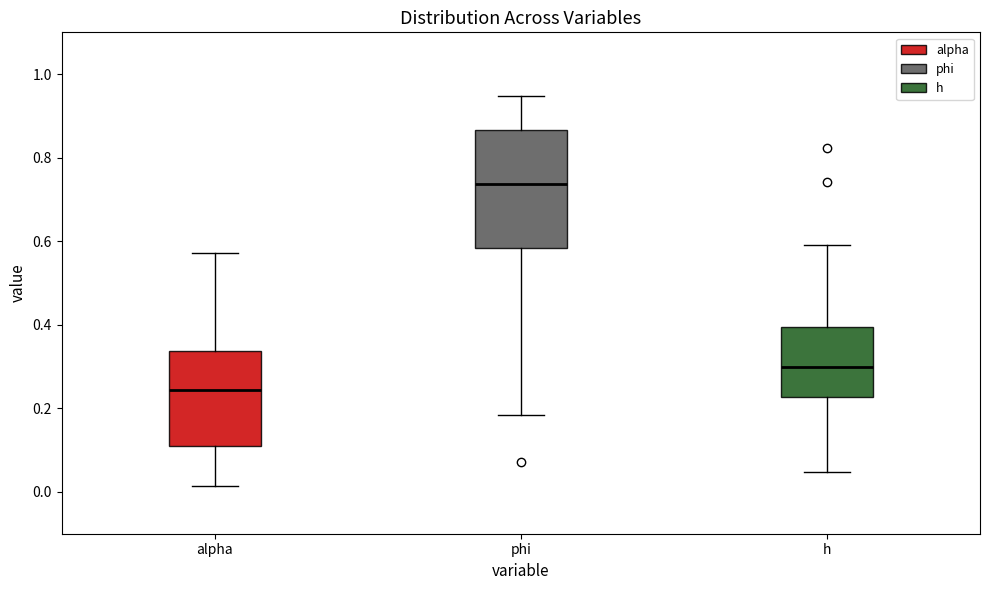

Reading left to right, transcribe this box plot: for each box, give where its median line is, the range the box spans, and where its two whiskers end, as read against the y-axis. The values are not printed on the chart, so give them approximately, as read against the axis.

alpha: median 0.24, box 0.10 to 0.34, whiskers 0.02 to 0.58
phi: median 0.74, box 0.58 to 0.86, whiskers 0.18 to 0.94
h: median 0.30, box 0.22 to 0.40, whiskers 0.04 to 0.60